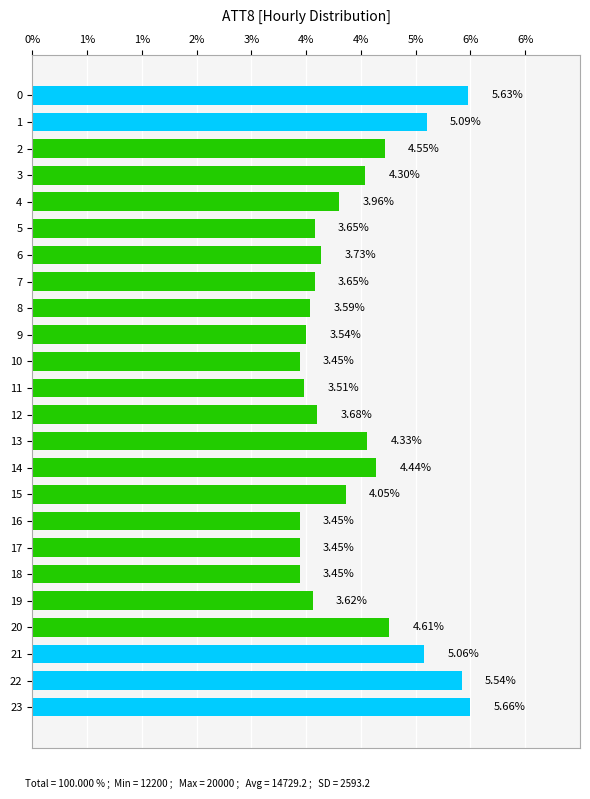

True or false: the data shows 3.5 at 18.

True